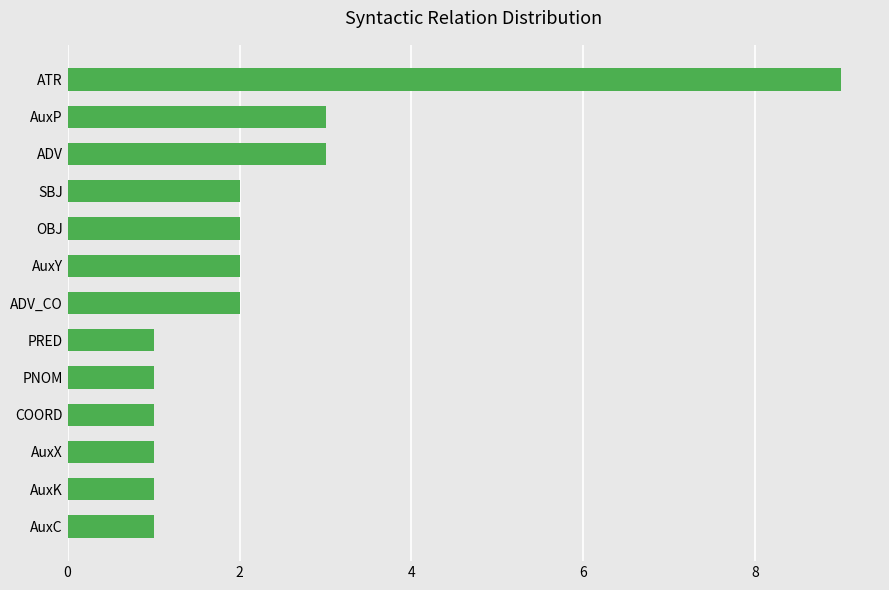

What is the maximum value shown in the chart?

9